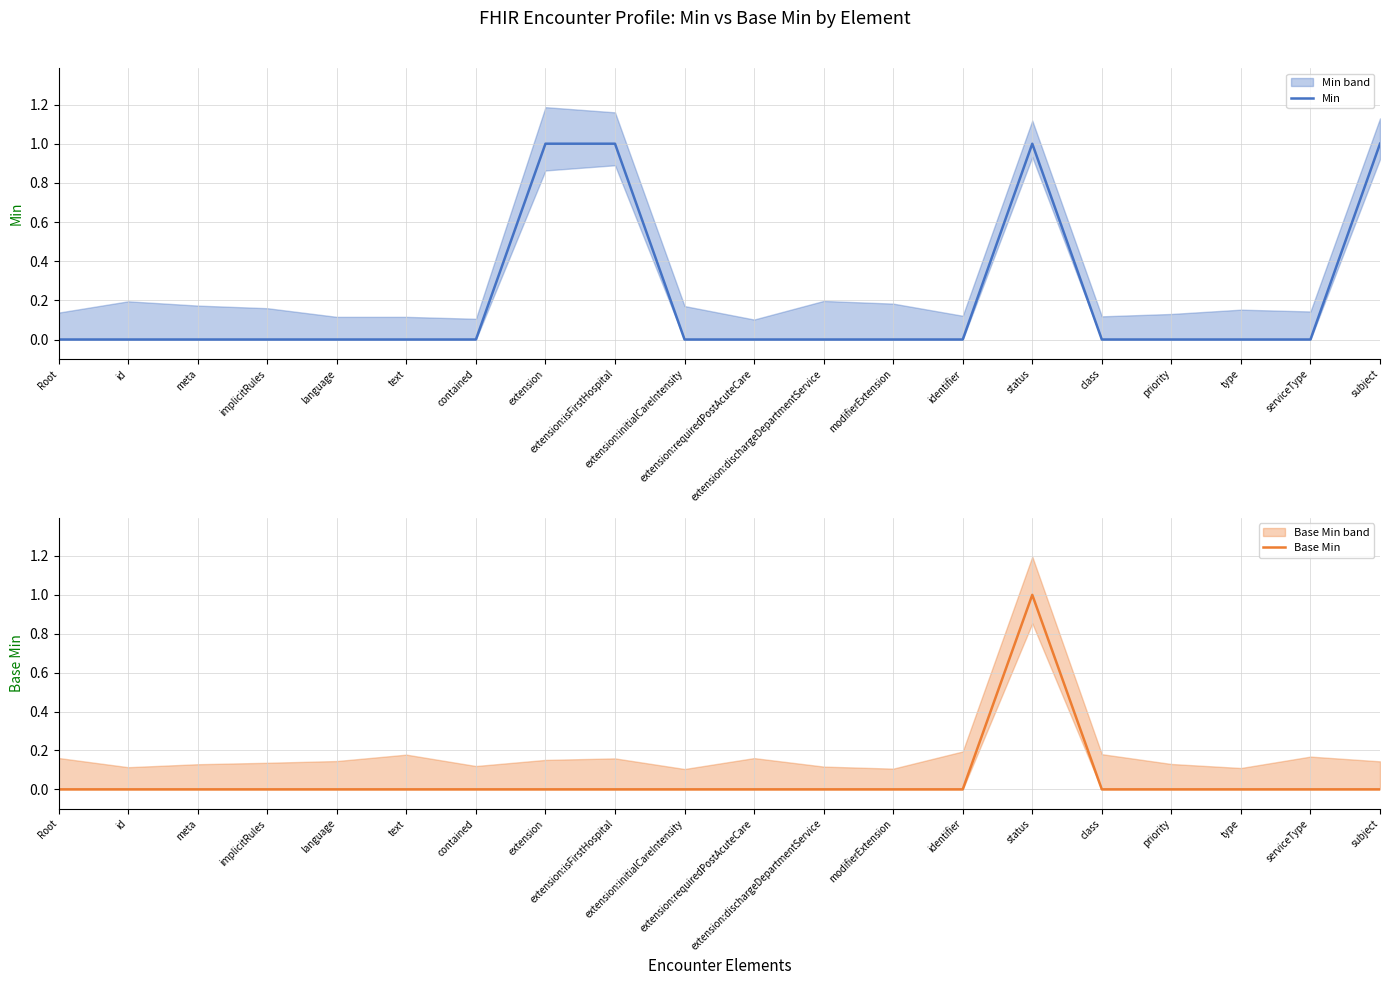

List the labels in order of Base Min value, largest first.

status, Root, id, meta, implicitRules, language, text, contained, extension, extension:isFirstHospital, extension:initialCareIntensity, extension:requiredPostAcuteCare, extension:dischargeDepartmentService, modifierExtension, identifier, class, priority, type, serviceType, subject